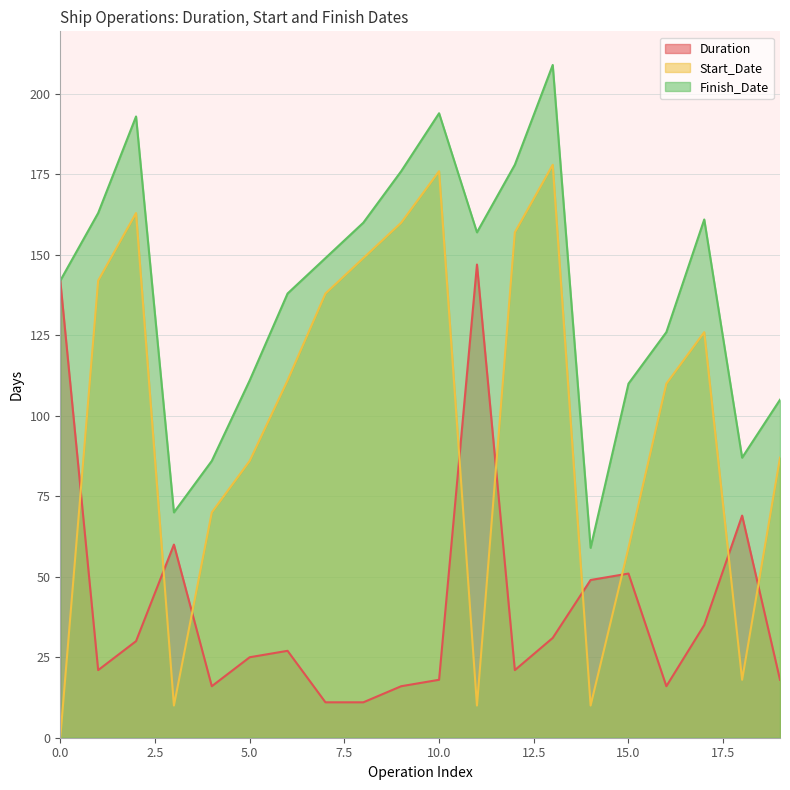

What is the difference between the second highest and second lowest values in the Finish_Date series?

124